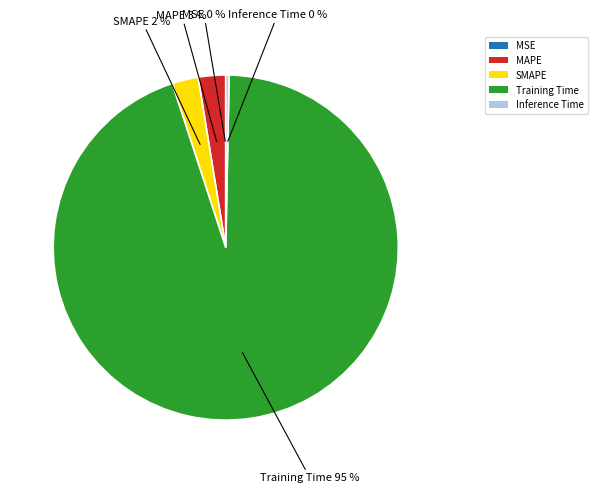

Is there any slice that represents more than half of the pie?

Yes